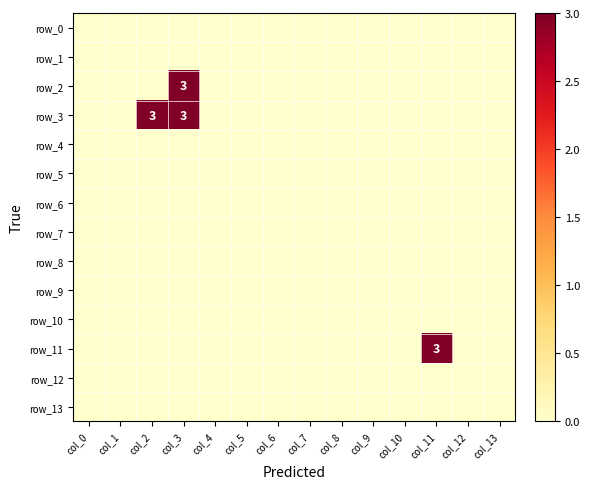

Reading left to right, transcribe all the data shown in this chart.

row_0: 0	0	0	0	0	0	0	0	0	0	0	0	0	0
row_1: 0	0	0	0	0	0	0	0	0	0	0	0	0	0
row_2: 0	0	0	3	0	0	0	0	0	0	0	0	0	0
row_3: 0	0	3	3	0	0	0	0	0	0	0	0	0	0
row_4: 0	0	0	0	0	0	0	0	0	0	0	0	0	0
row_5: 0	0	0	0	0	0	0	0	0	0	0	0	0	0
row_6: 0	0	0	0	0	0	0	0	0	0	0	0	0	0
row_7: 0	0	0	0	0	0	0	0	0	0	0	0	0	0
row_8: 0	0	0	0	0	0	0	0	0	0	0	0	0	0
row_9: 0	0	0	0	0	0	0	0	0	0	0	0	0	0
row_10: 0	0	0	0	0	0	0	0	0	0	0	0	0	0
row_11: 0	0	0	0	0	0	0	0	0	0	0	3	0	0
row_12: 0	0	0	0	0	0	0	0	0	0	0	0	0	0
row_13: 0	0	0	0	0	0	0	0	0	0	0	0	0	0